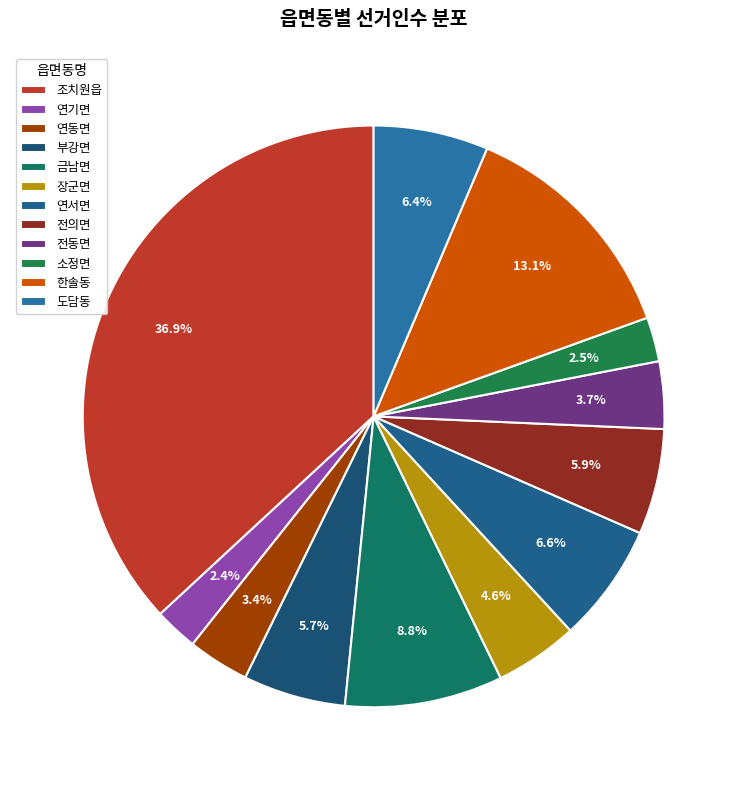

How many slices are in this pie chart?

12